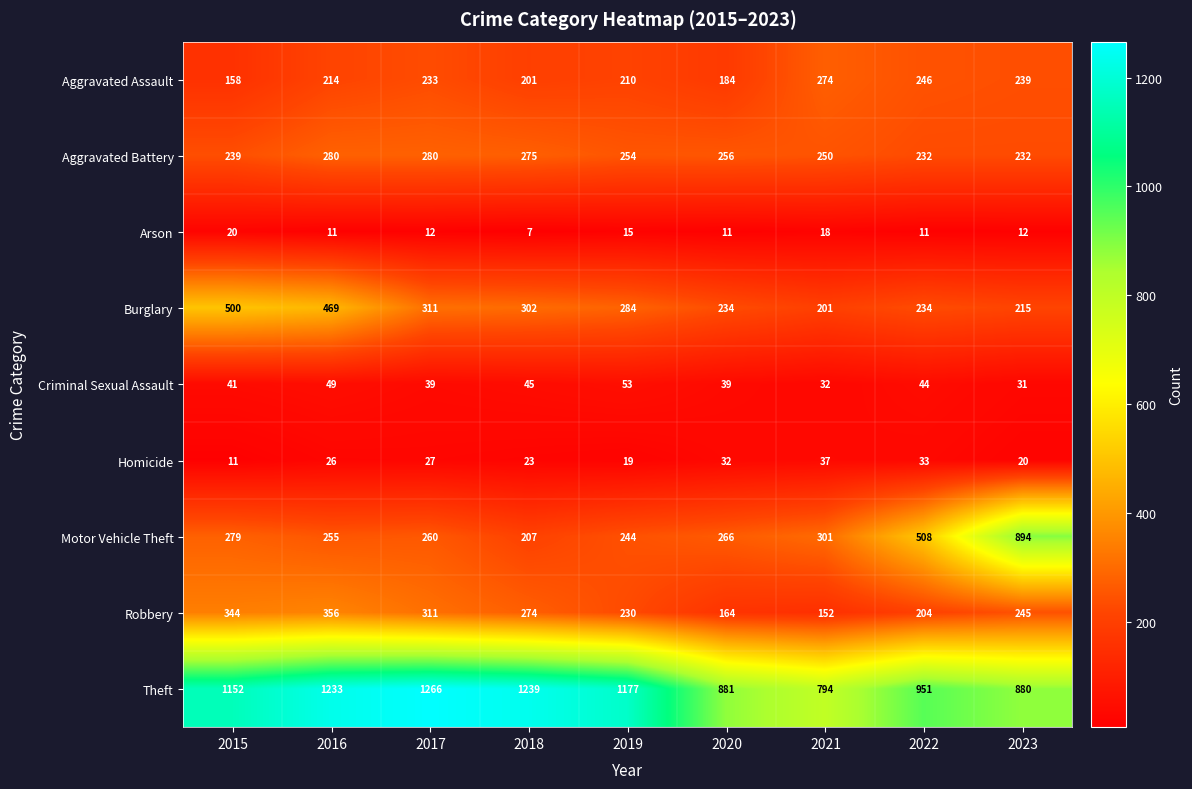

What is the difference between the maximum and minimum values in the Burglary series?

299